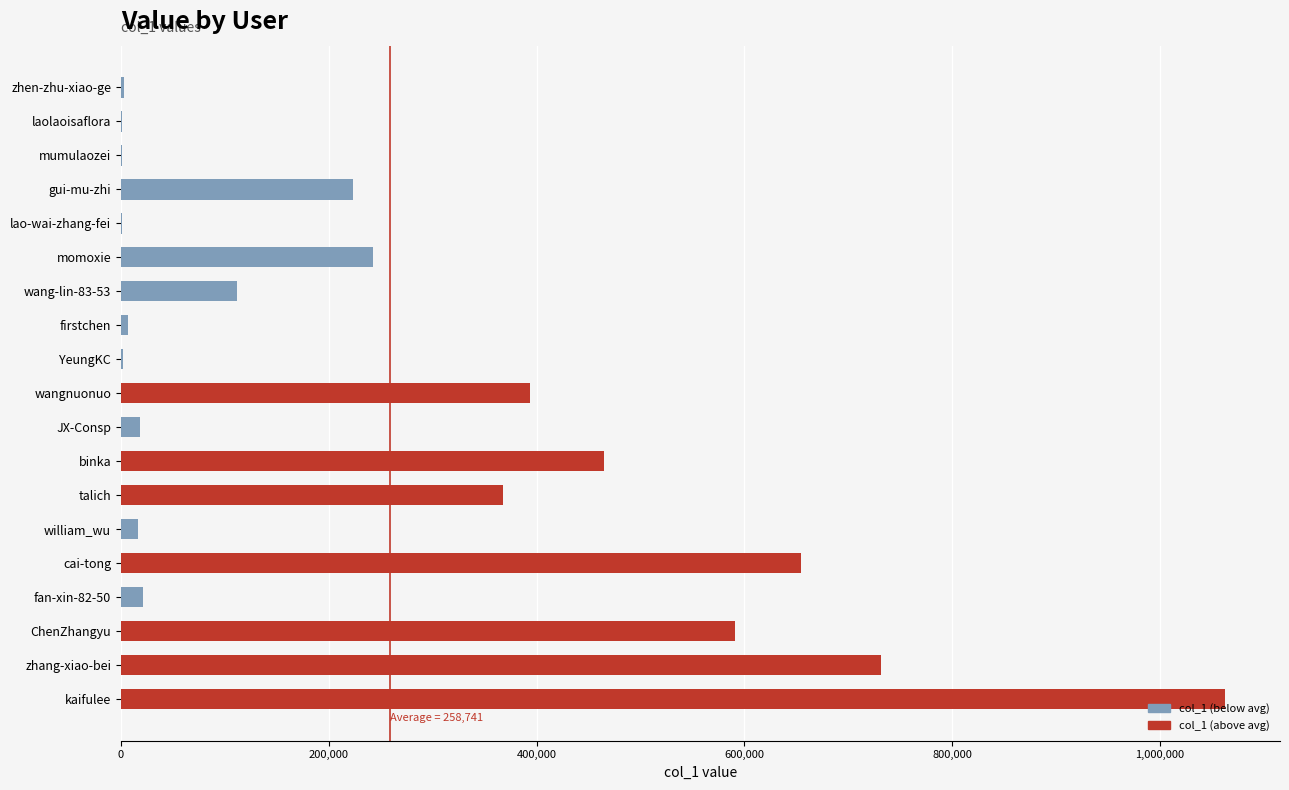

The value at kaifulee is 1062295. True or false?

True